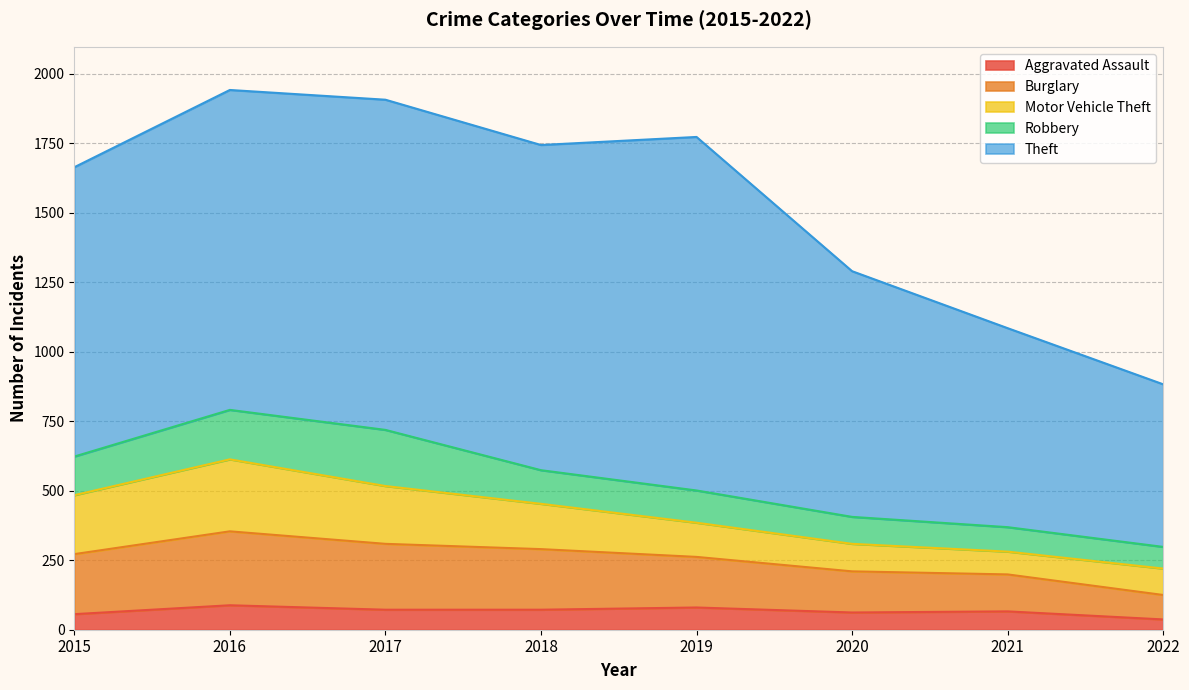

Is it true that Aggravated Assault equals 66 at 2021?

True